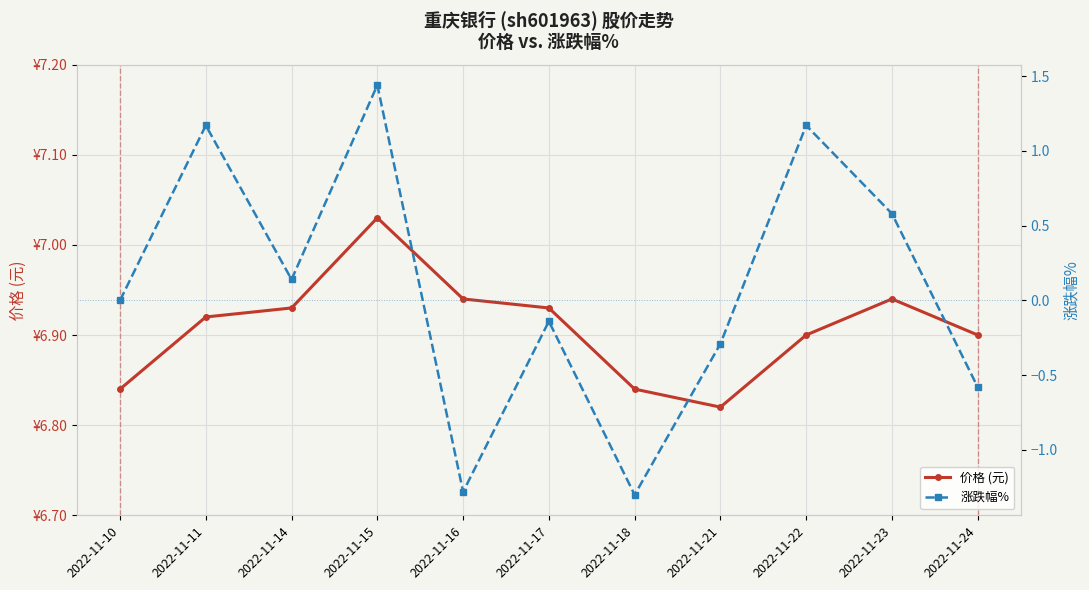

Is this an area chart (filled region under the line)?

No